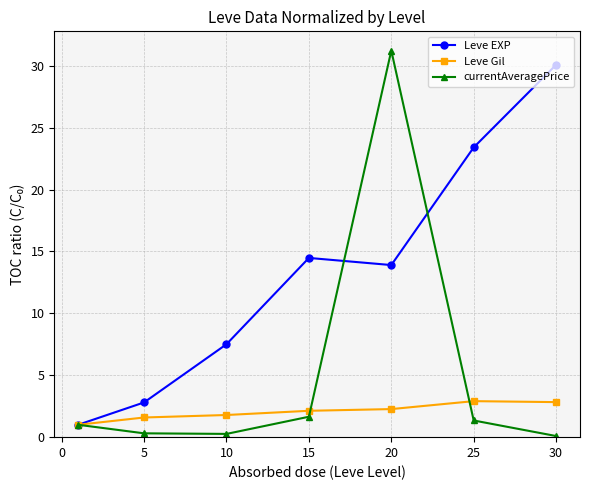

What is the difference between the maximum and minimum values in the currentAveragePrice series?

31.1